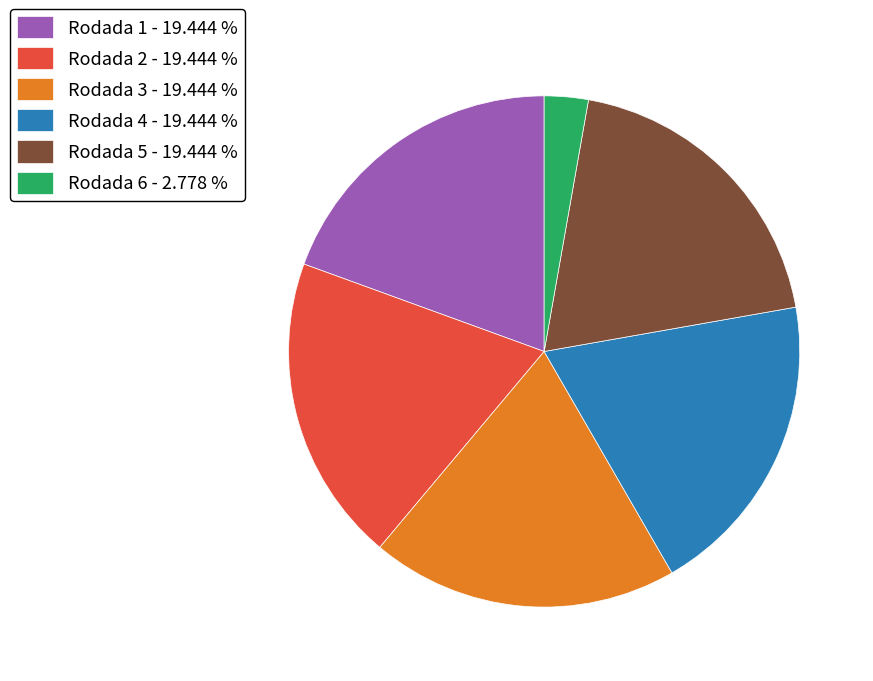

Is the sum of Rodada 5 - 19.444 % and Rodada 6 - 2.778 % greater than half?

No